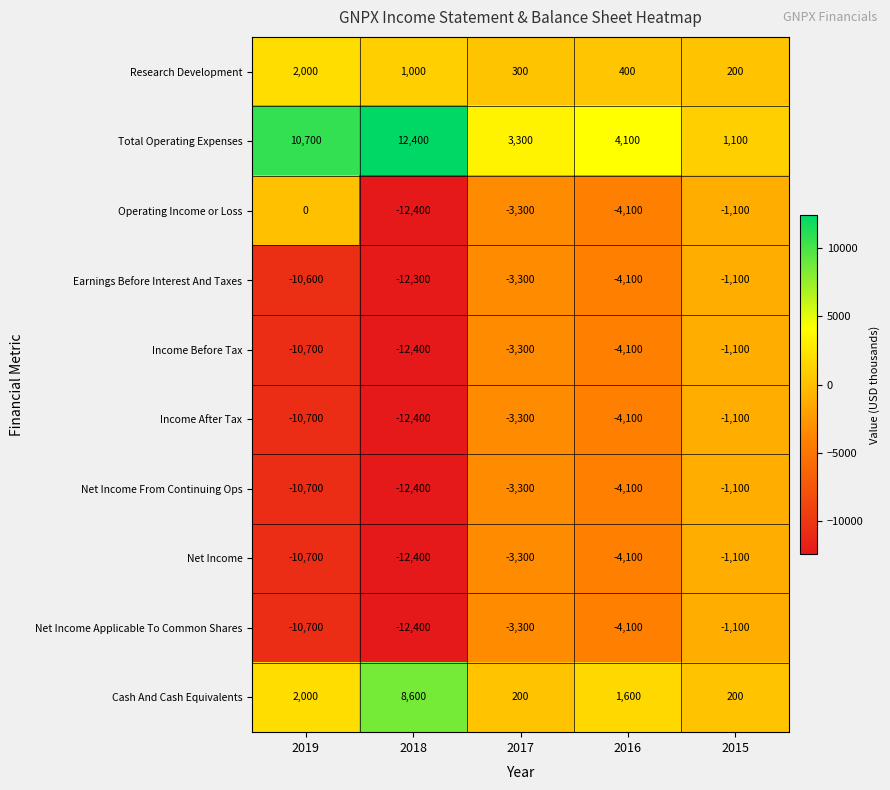

How many values in the Net Income Applicable To Common Shares series are below -4100?

2